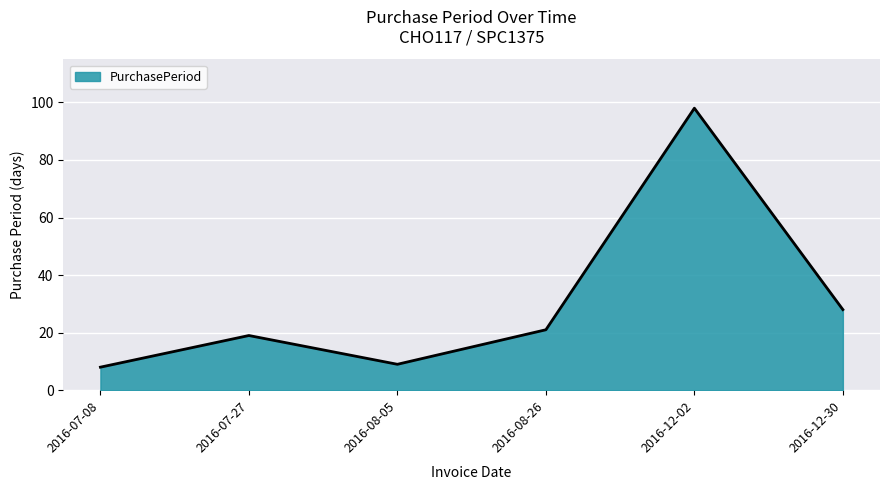

Reading left to right, list all the values displayed in this chart.

8	19	9	21	98	28